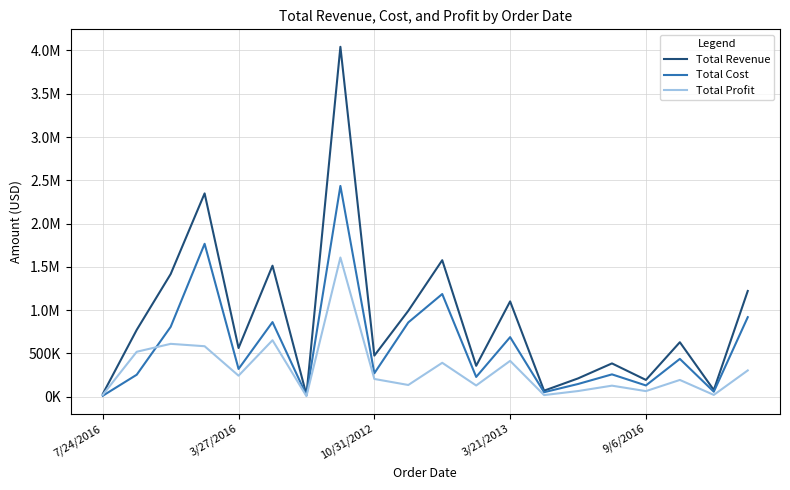

Does the chart display data point markers on the line(s)?

No